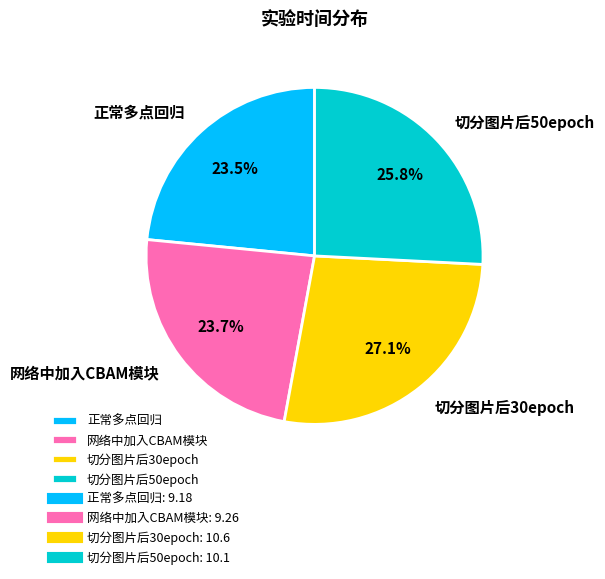

Does 切分图片后30epoch represent more than half of the total?

No